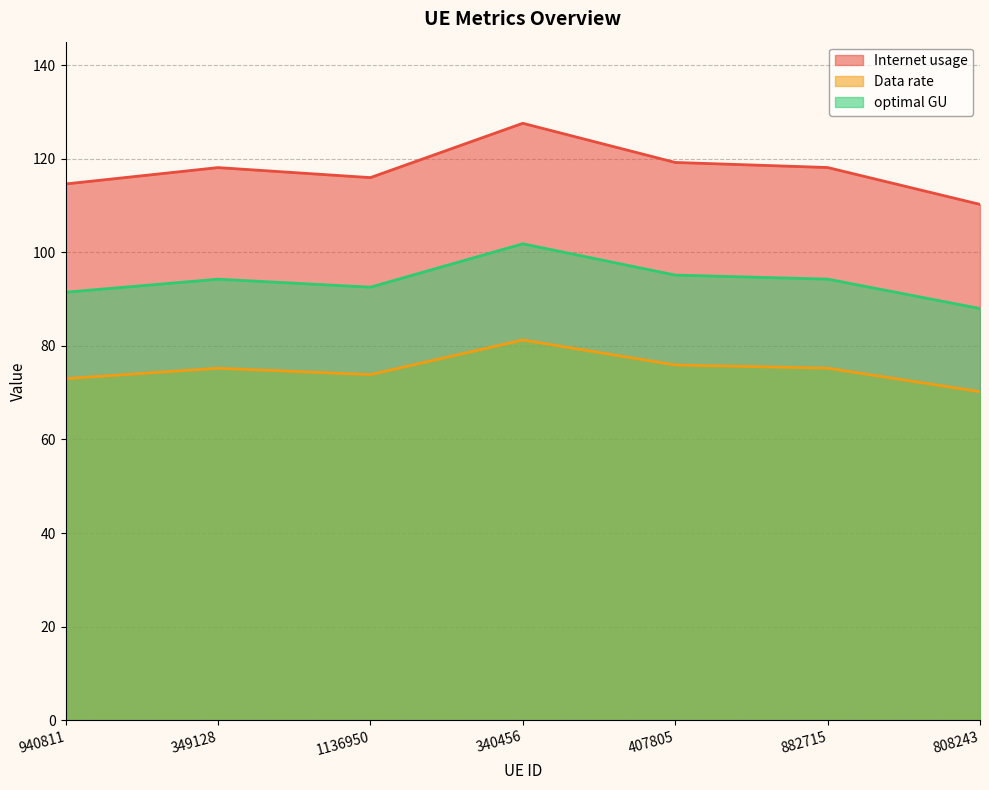

Is it true that optimal GU equals 91.5 at 940811?

True